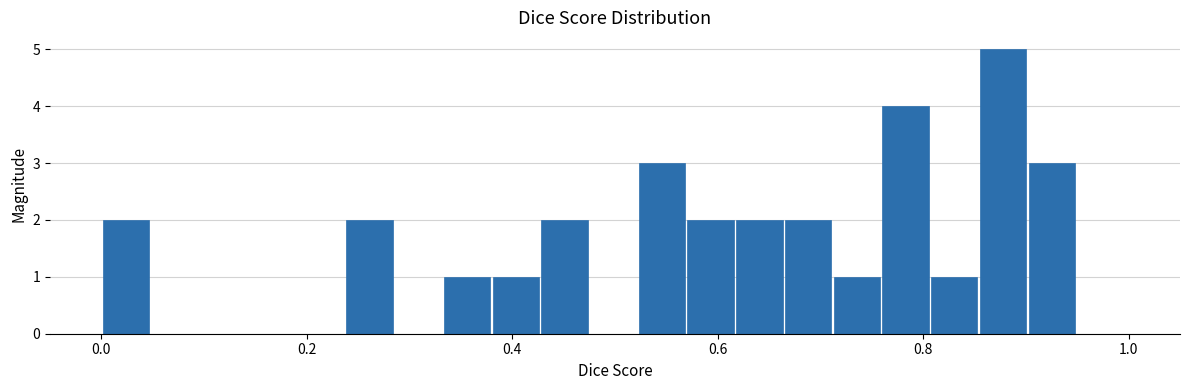

Around what value on the x-axis is the tallest bar? Give the approximate position of its centre, as read against the axis.

0.88